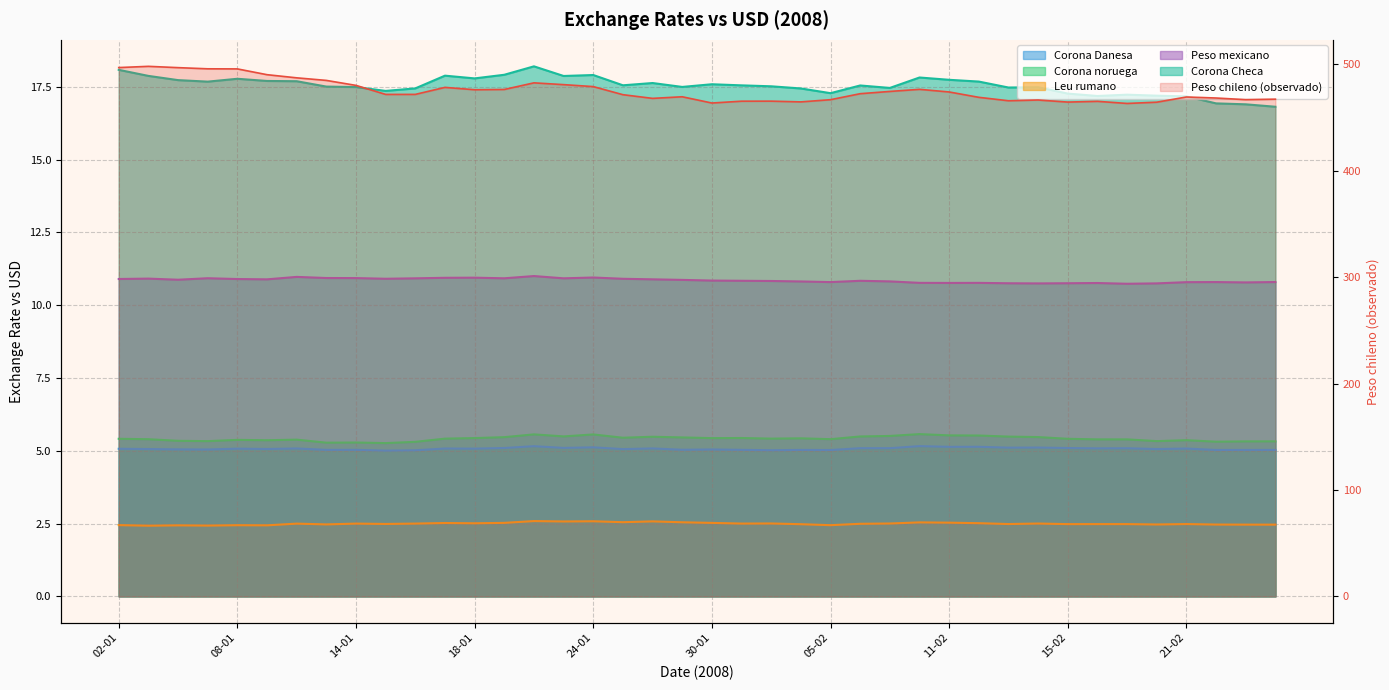

True or false: Leu rumano has a value of 1.6 at 11-01.

False